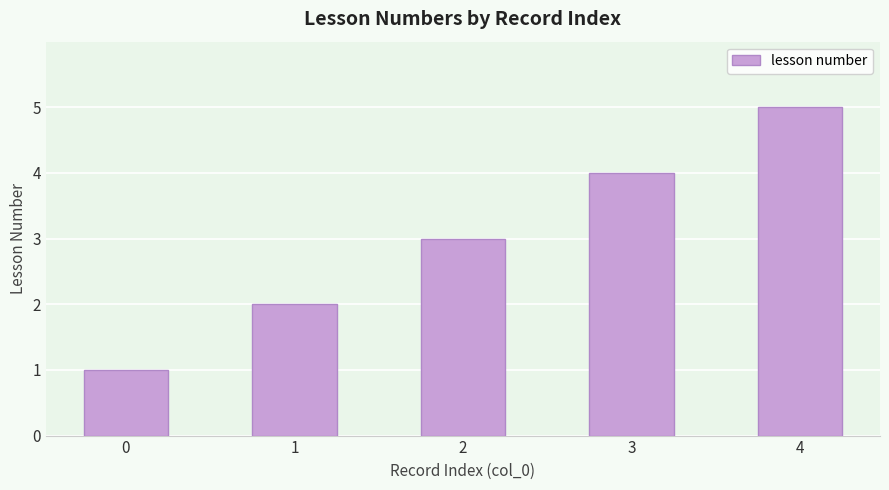

What is the change in value from 0 to 3?

+3